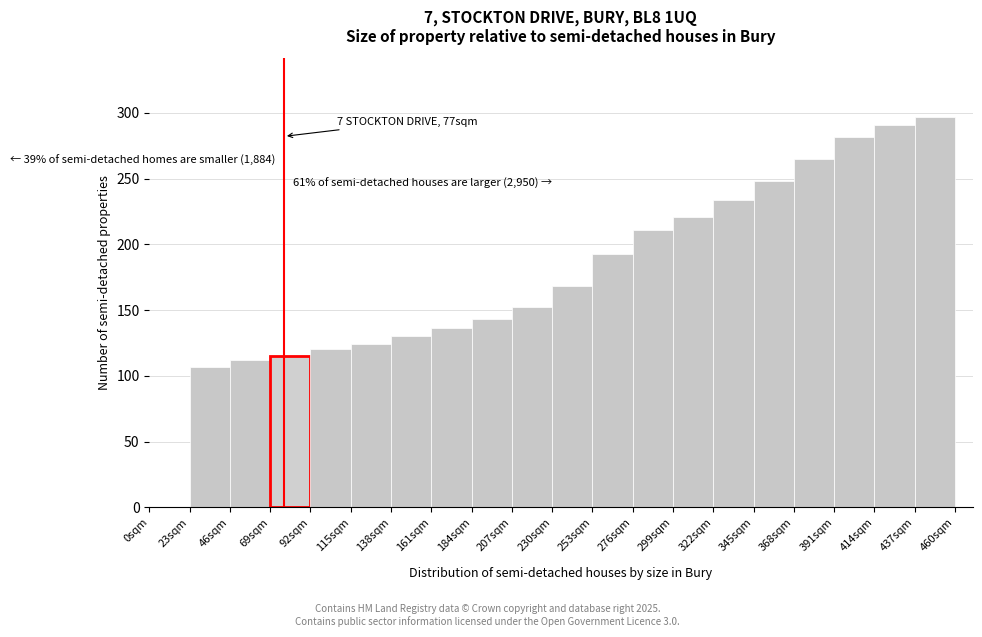

Which range on the x-axis has the tallest bar?

437 to 460